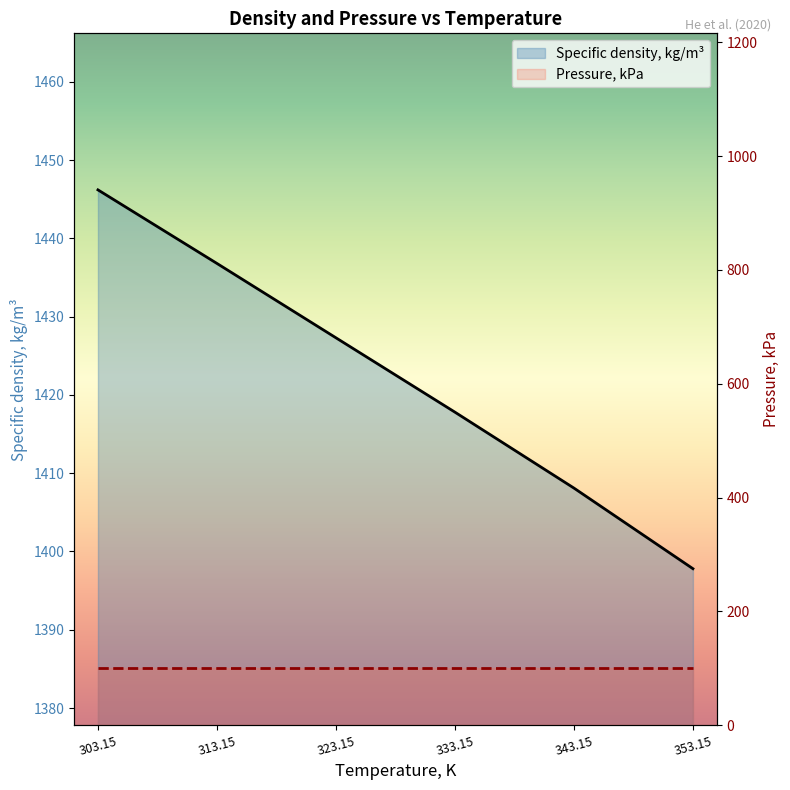

List the series in order of their overall mean, highest first.

Specific density, kg/m³, Pressure, kPa